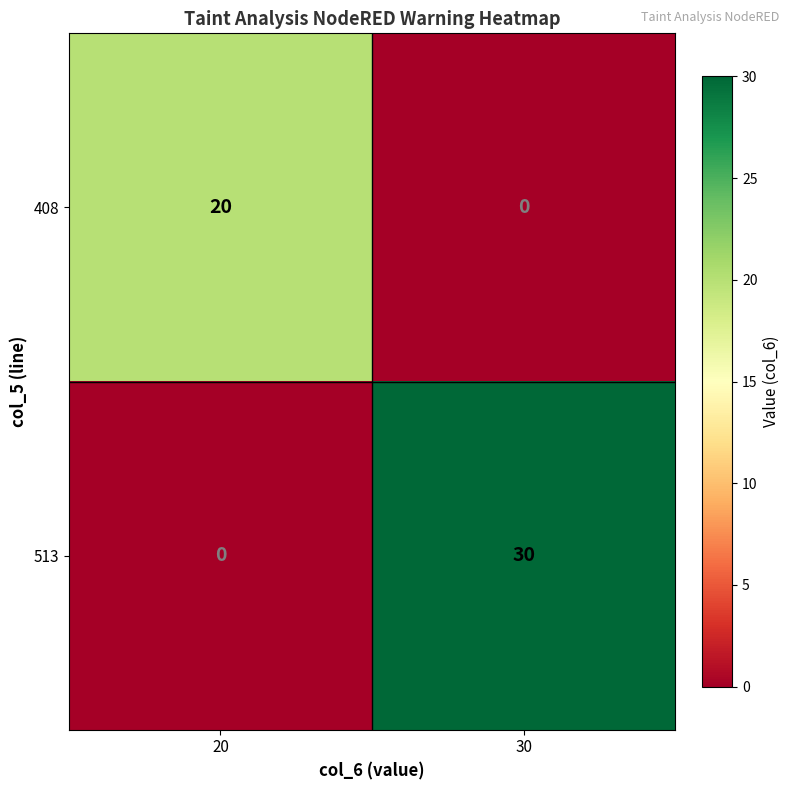

Which series has the widest spread of values?

513